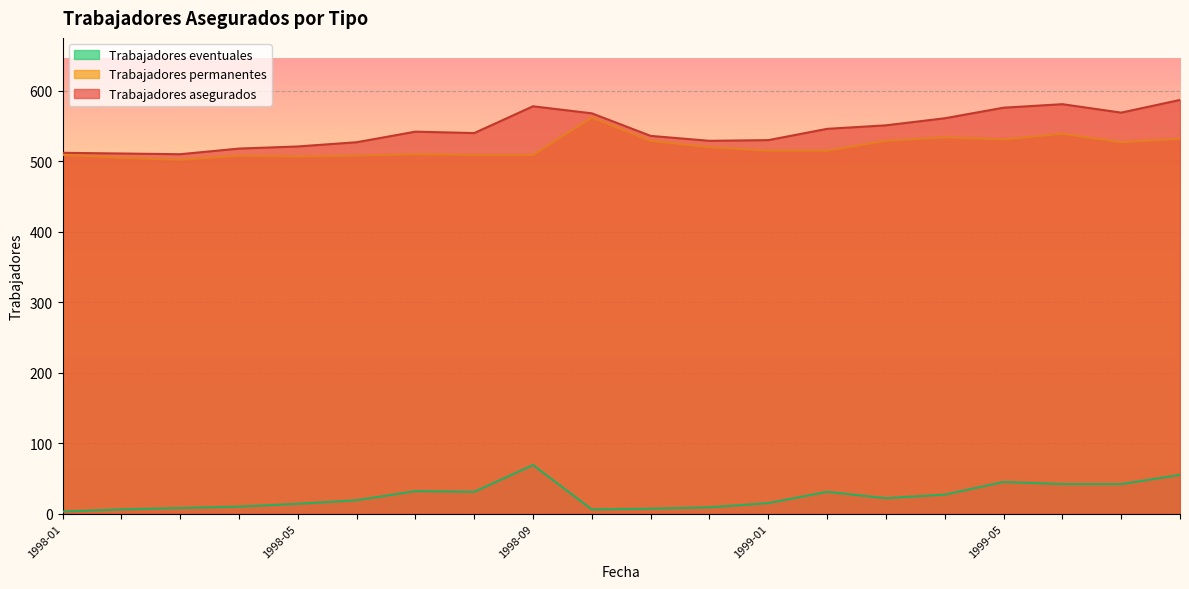

At which category does Trabajadores eventuales reach its first local valley?

1998-08